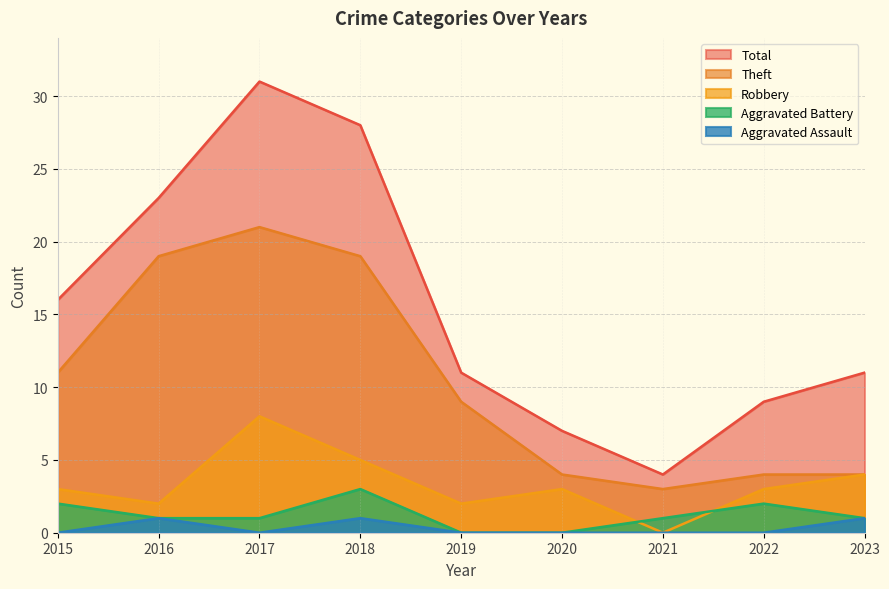

Reading left to right, what are all the values shown in this chart?

Theft: 2015=11	2016=19	2017=21	2018=19	2019=9	2020=4	2021=3	2022=4	2023=4
Robbery: 2015=3	2016=2	2017=8	2018=5	2019=2	2020=3	2021=0	2022=3	2023=4
Aggravated Battery: 2015=2	2016=1	2017=1	2018=3	2019=0	2020=0	2021=1	2022=2	2023=1
Aggravated Assault: 2015=0	2016=1	2017=0	2018=1	2019=0	2020=0	2021=0	2022=0	2023=1
Total: 2015=16	2016=23	2017=31	2018=28	2019=11	2020=7	2021=4	2022=9	2023=11